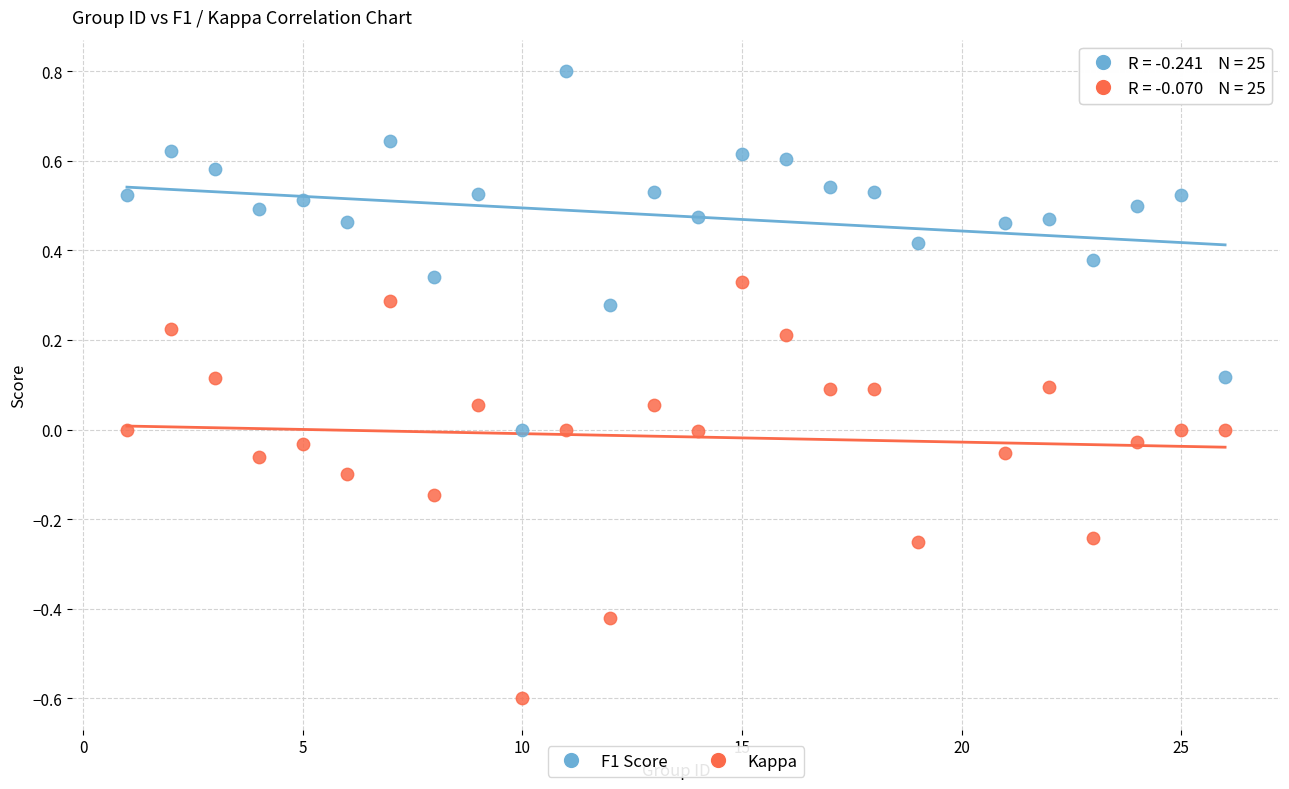

What are all the series names shown in the legend?

F1 Score, Kappa